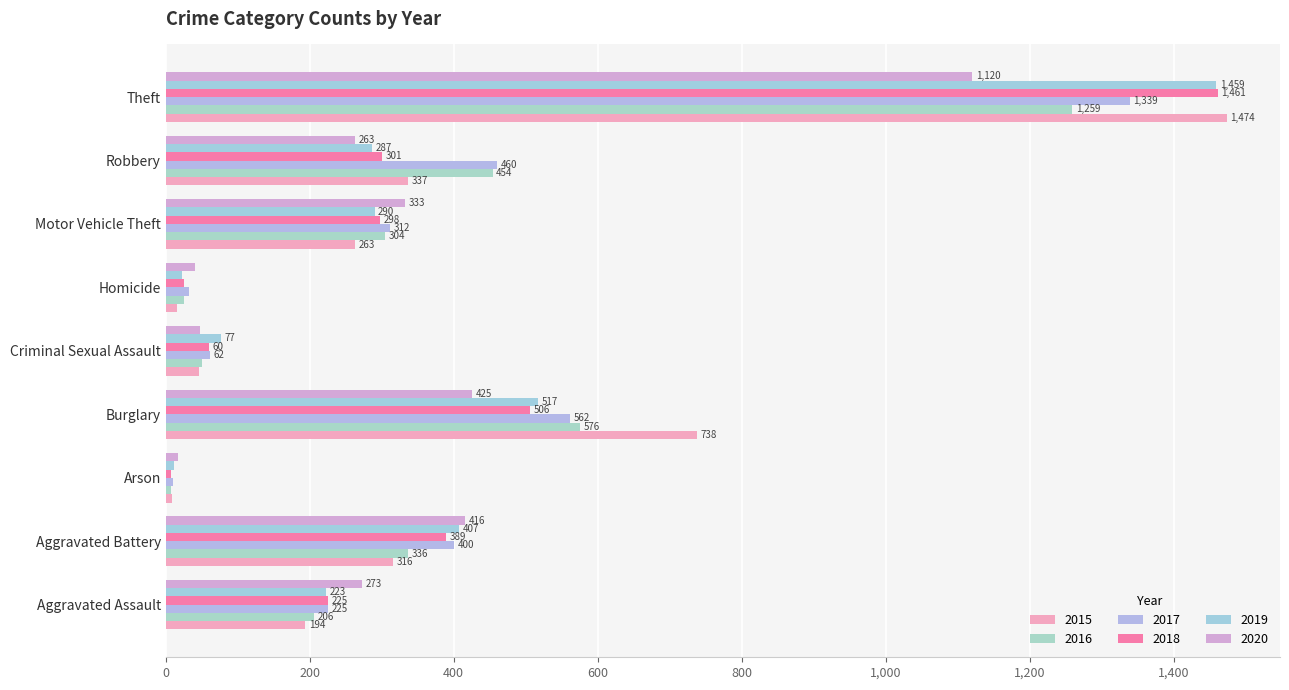

What is the minimum value shown in the chart?

7